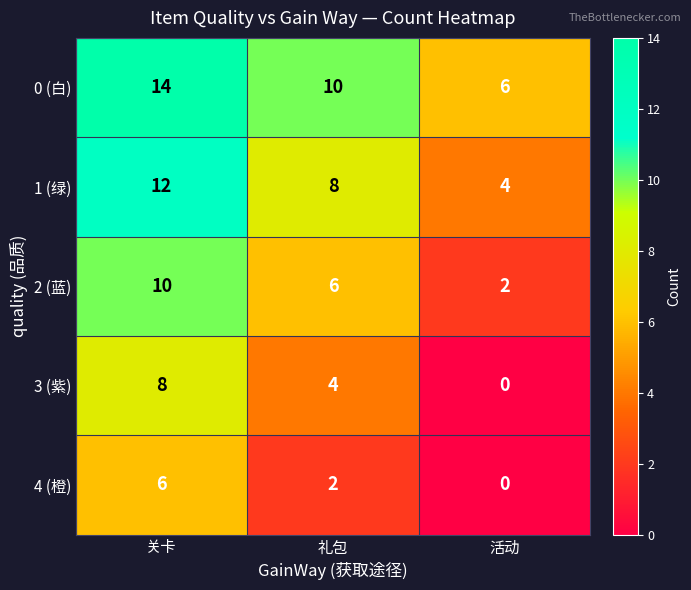

True or false: 3 (紫) has a value of 8 at 关卡.

True